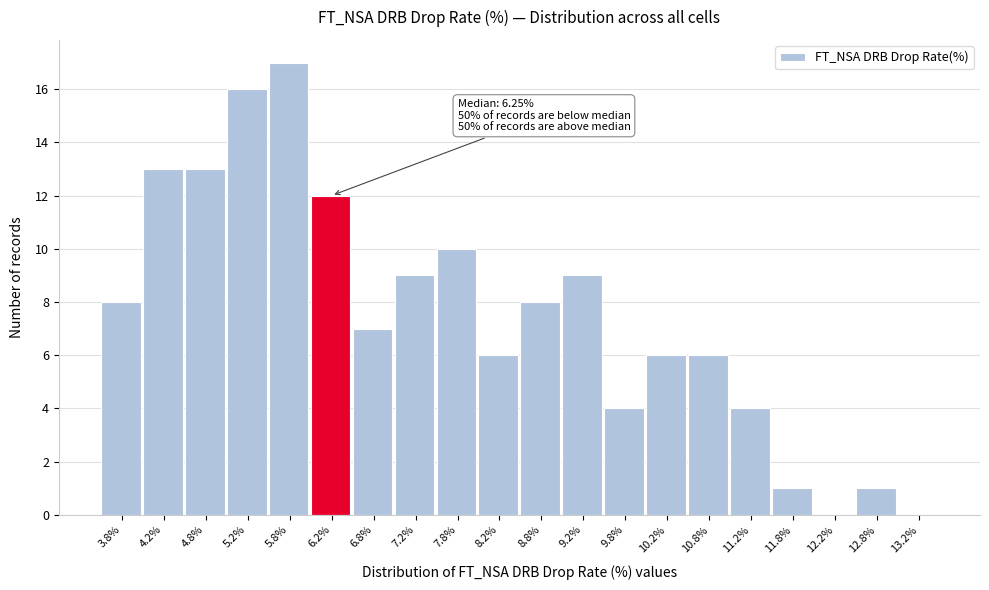

Which range on the x-axis has the tallest bar?

5.5 to 6.0